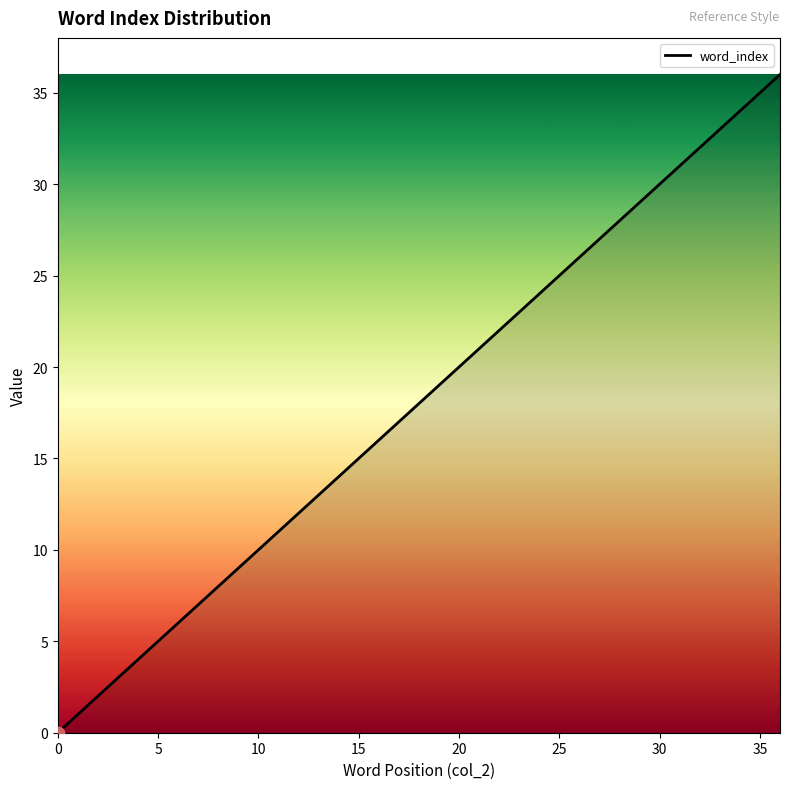

What is the difference between the maximum and minimum values?

36